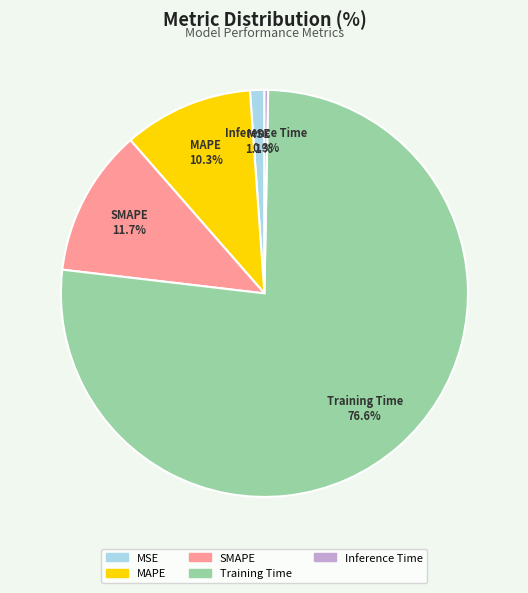

Do MAPE and Training Time together represent more than half of the pie?

Yes